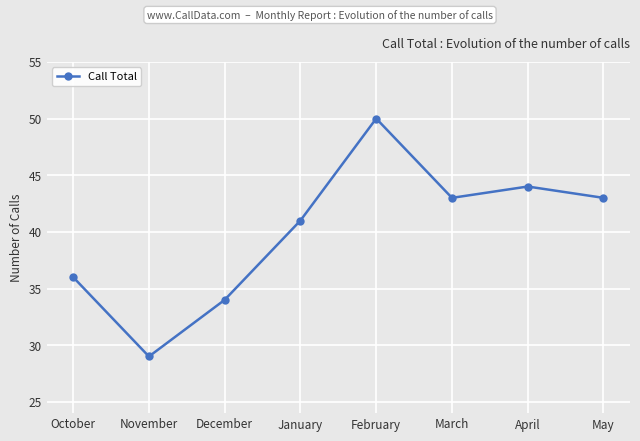

What is the maximum value shown in the chart?

50